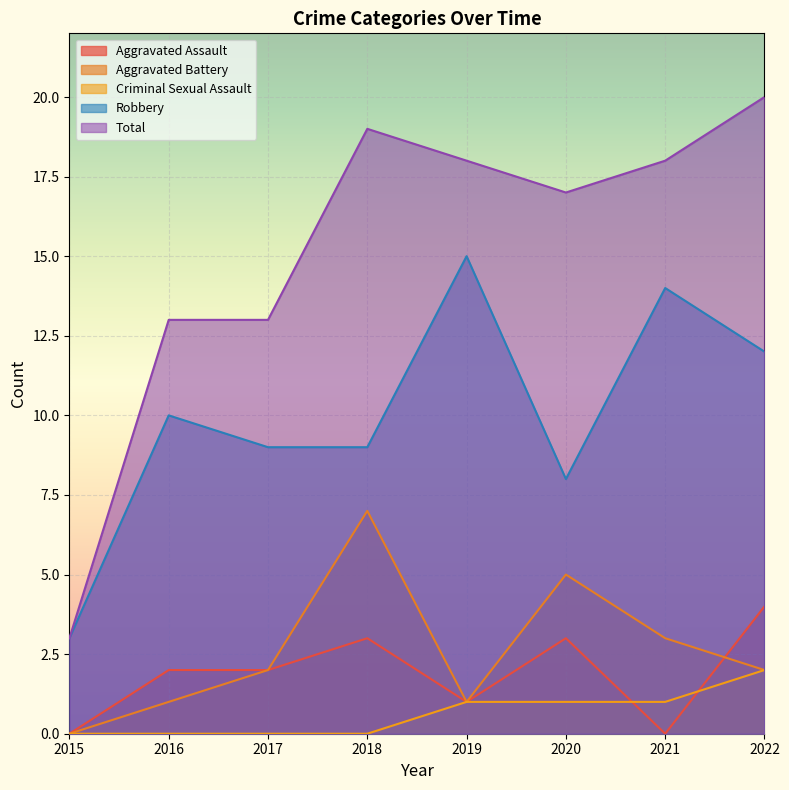

What is the difference between the second highest and minimum values in the Criminal Sexual Assault series?

1